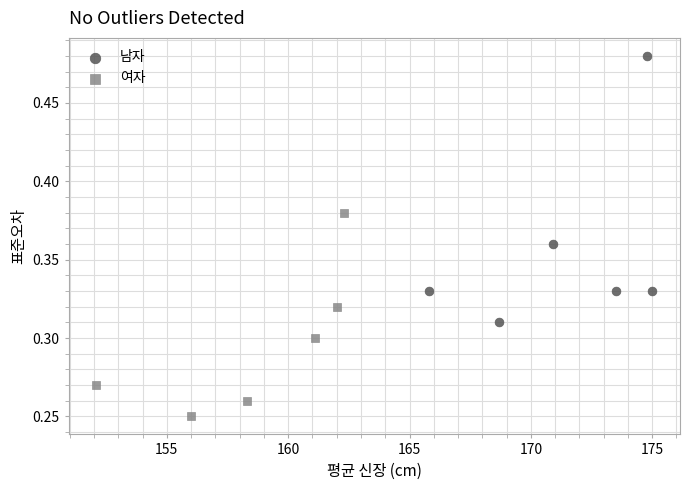

Which series has the largest Y range (max minus min)?

남자